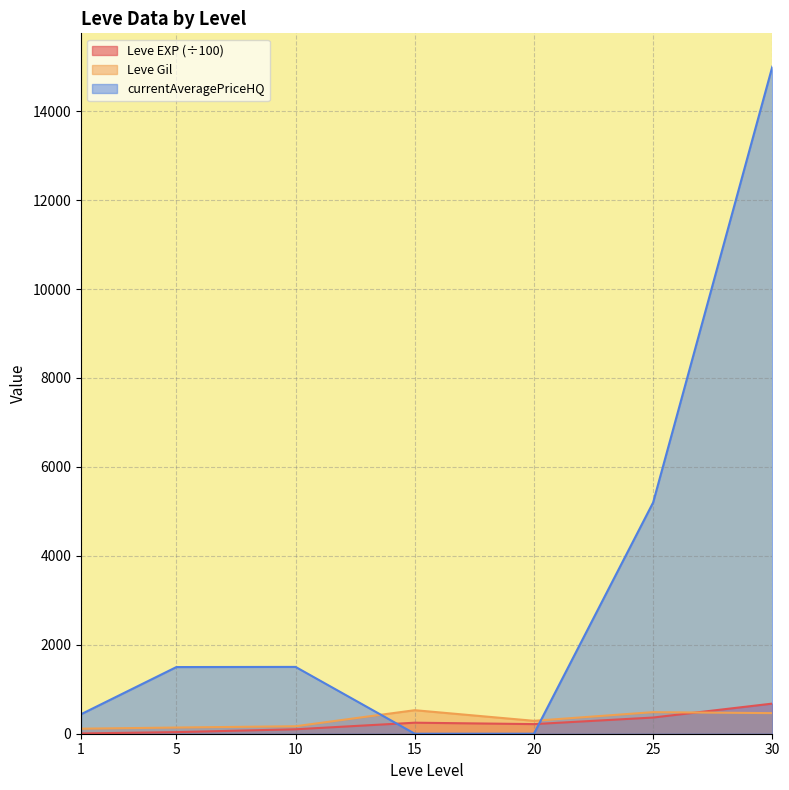

Reading left to right, extract all data points from this chart.

Leve EXP: 1=6.3	5=36.0	10=99.9	15=247.9	20=216.0	25=363.9	30=677.3
Leve Gil: 1=113.0	5=139.0	10=168.0	15=529.0	20=290.0	25=485.0	30=463.0
currentAveragePriceHQ: 1=438.3	5=1499.0	10=1502.5	15=0.0	20=0.0	25=5200.0	30=15000.0